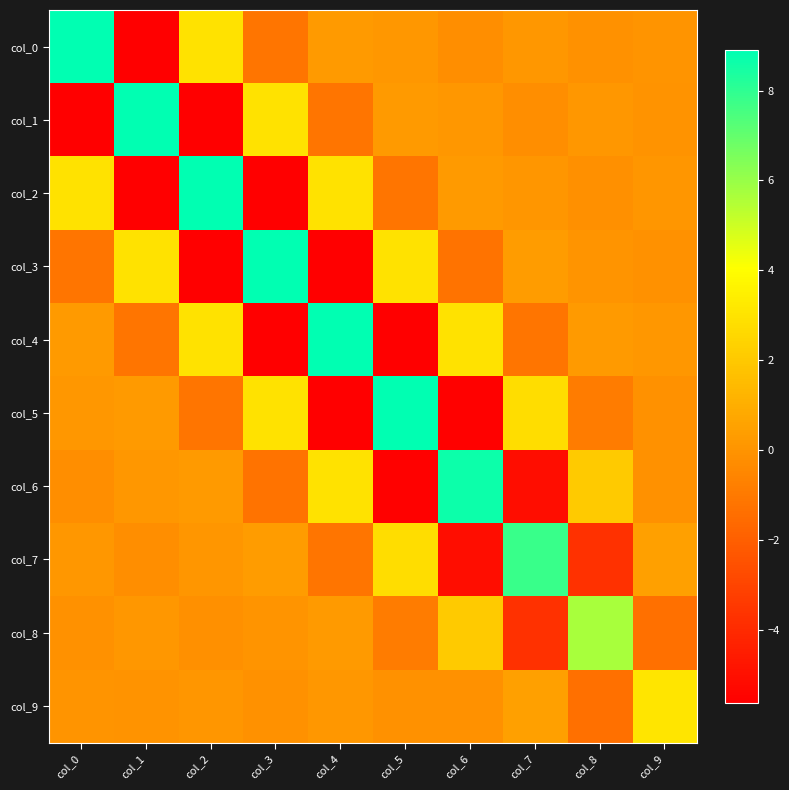

At which category does the chart reach its peak across all series?

col_0